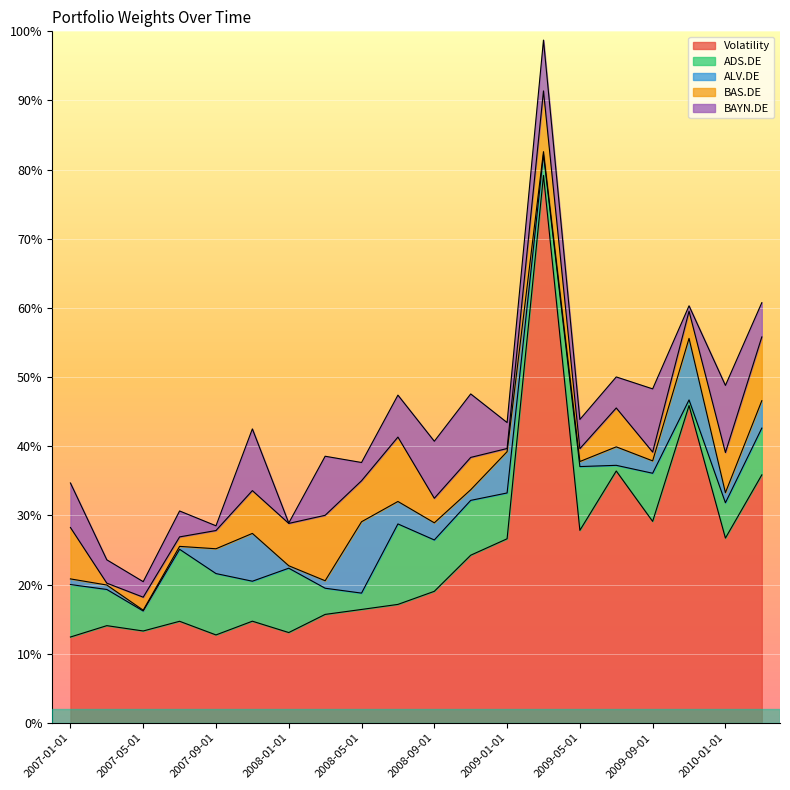

What is the greatest value displayed?

0.8